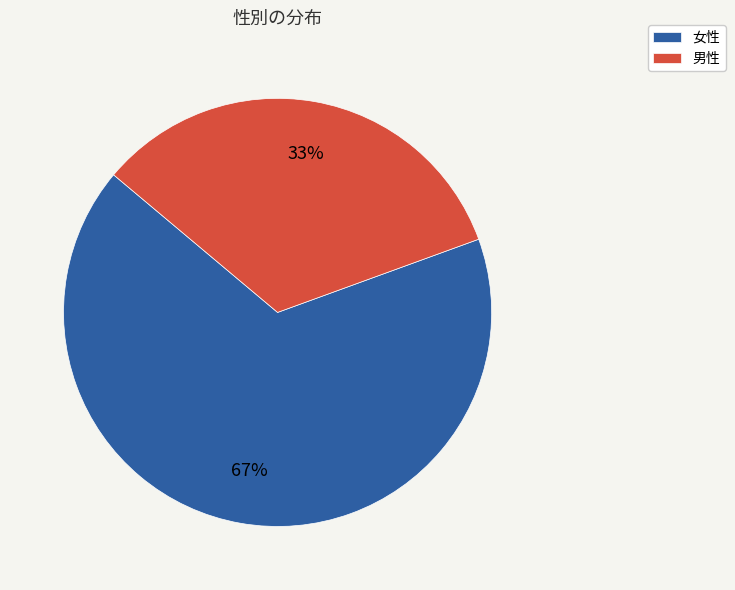

The 女性 slice represents 67% of the pie. True or false?

True